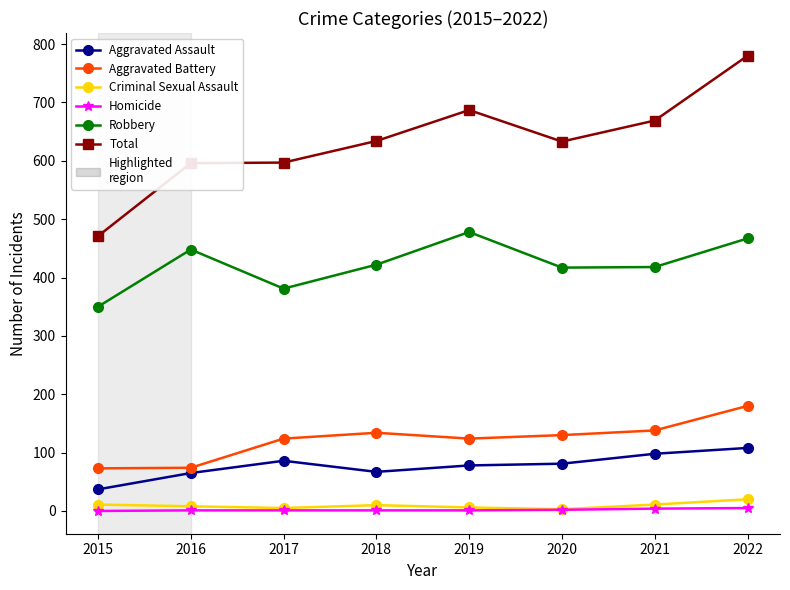

Does the chart display data point markers on the line(s)?

Yes